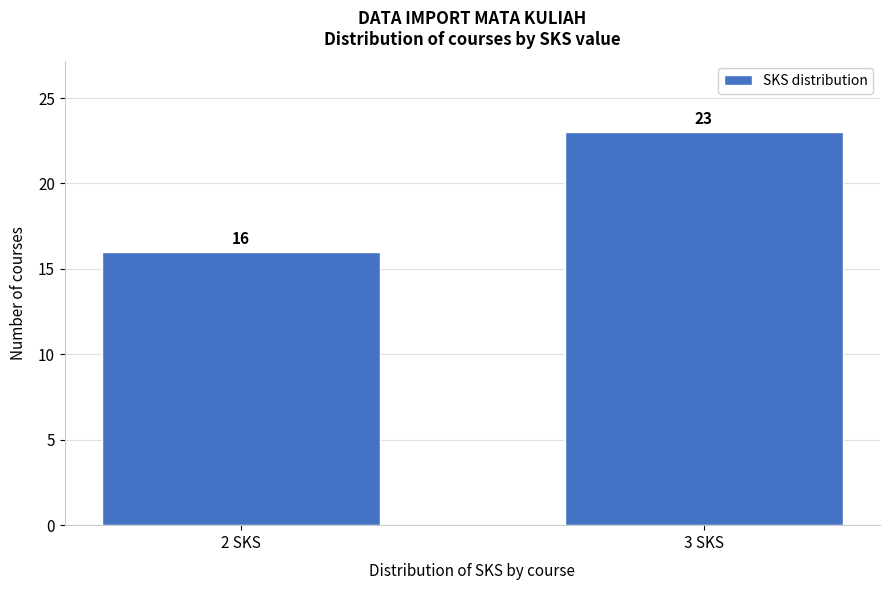

Reading right to left, transcribe all the data shown in this chart.

23	16